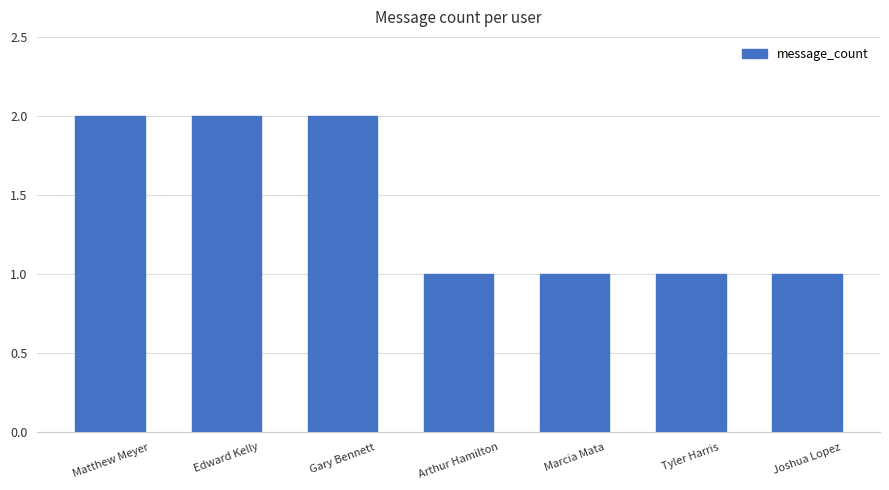

The chart shows a value of 1 at Tyler Harris. True or false?

True